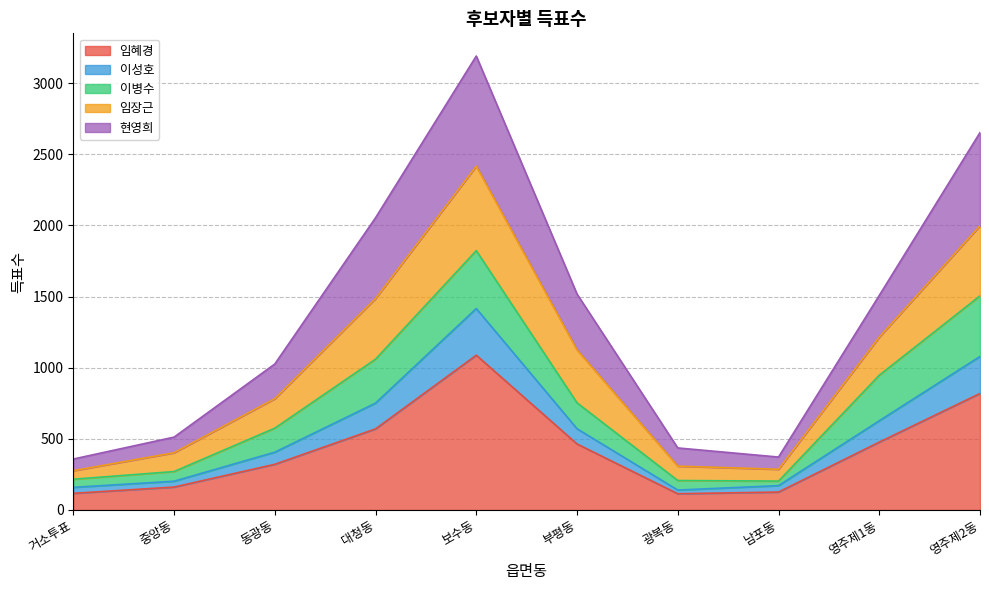

True or false: 임혜경 has a value of 286 at 중앙동.

False